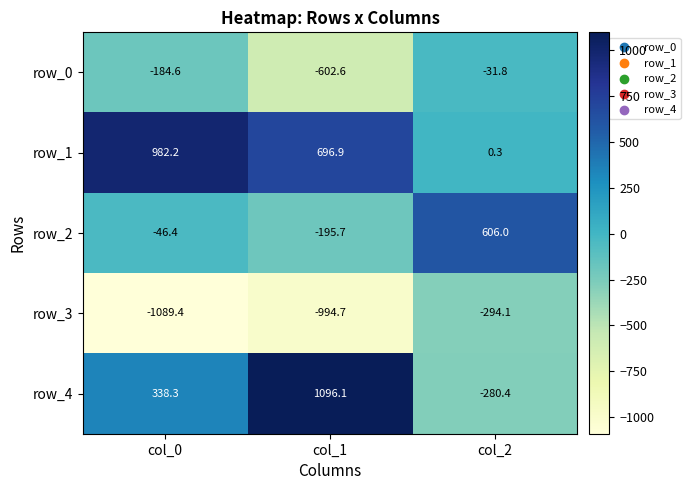

Which category has the highest value across all series?

col_1